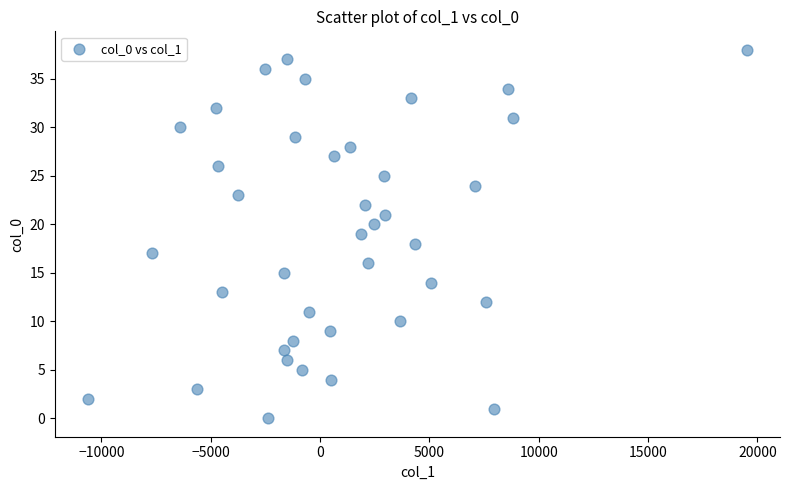

What is the range of Y values (max minus min)?

38